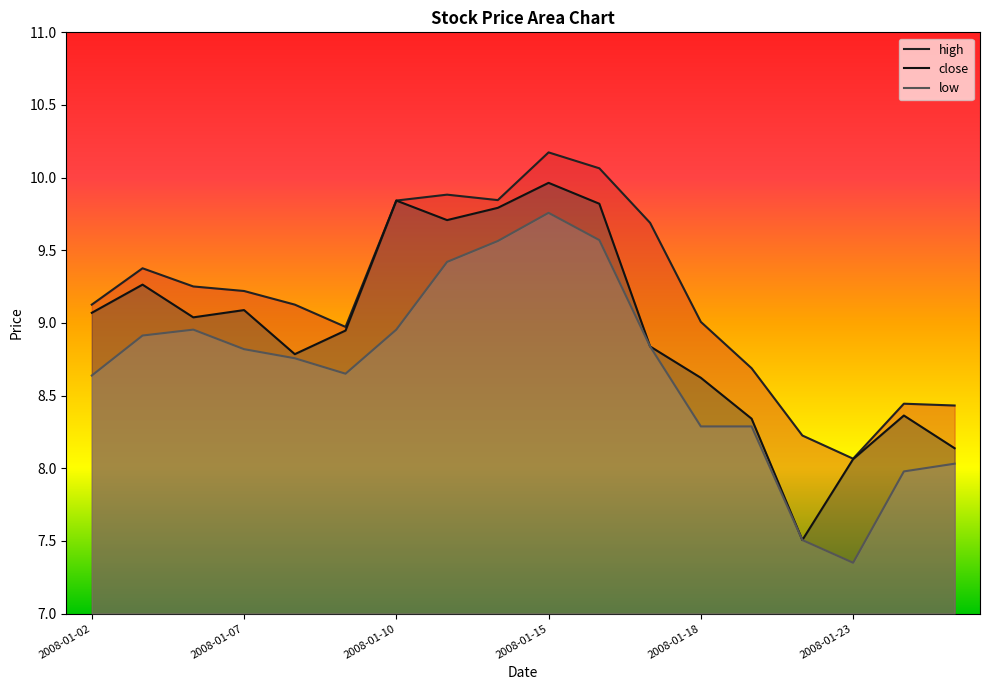

Where does the high series first go above 9?

2008-01-02